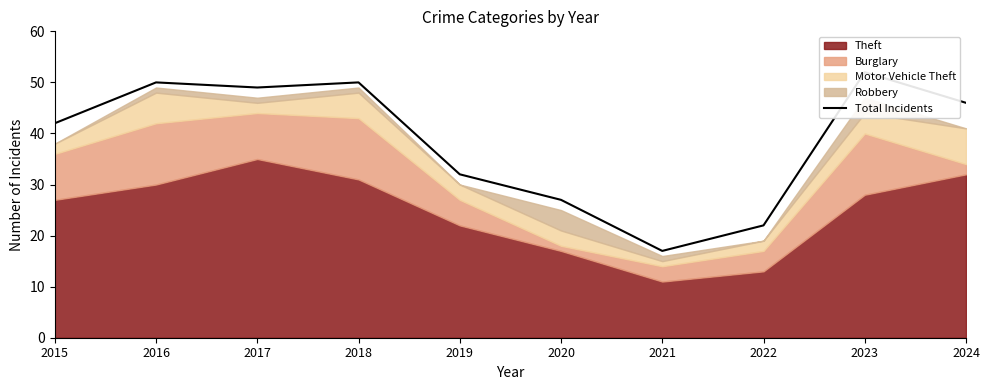

Rank the categories by value from highest to lowest.

2023, 2016, 2018, 2017, 2024, 2015, 2019, 2020, 2022, 2021